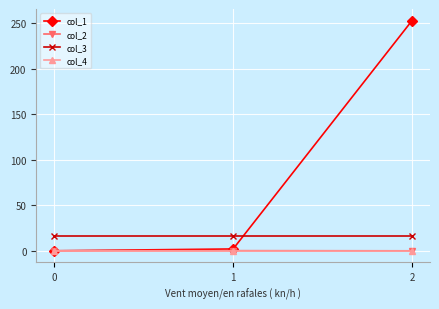

How many categories are shown in the chart?

3